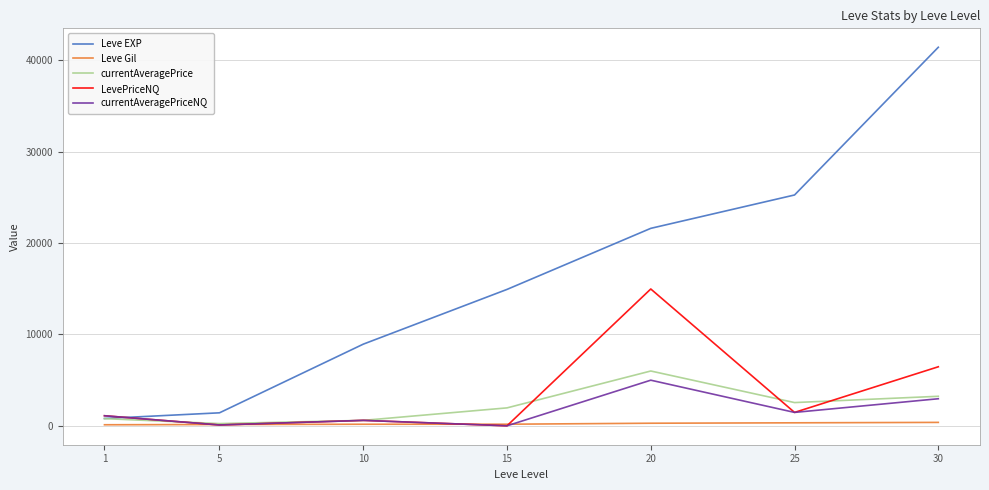

At which category is the sum across all series the highest?

30